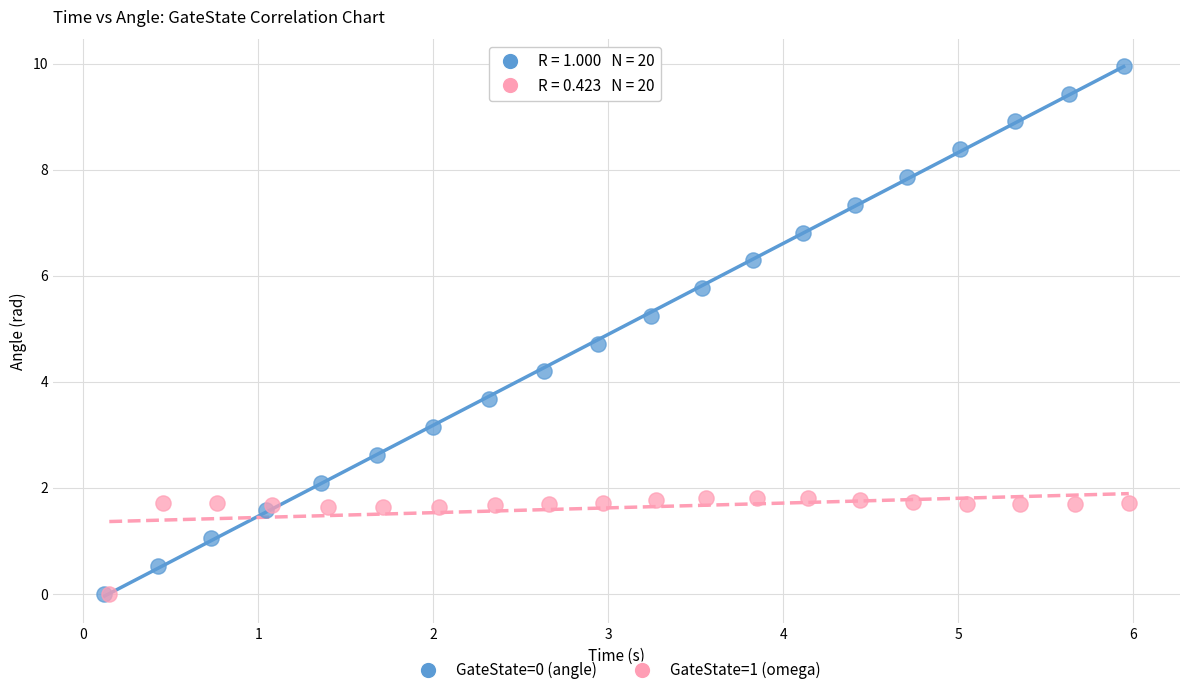

Which series reaches the maximum Y coordinate?

GateState=0 (angle)